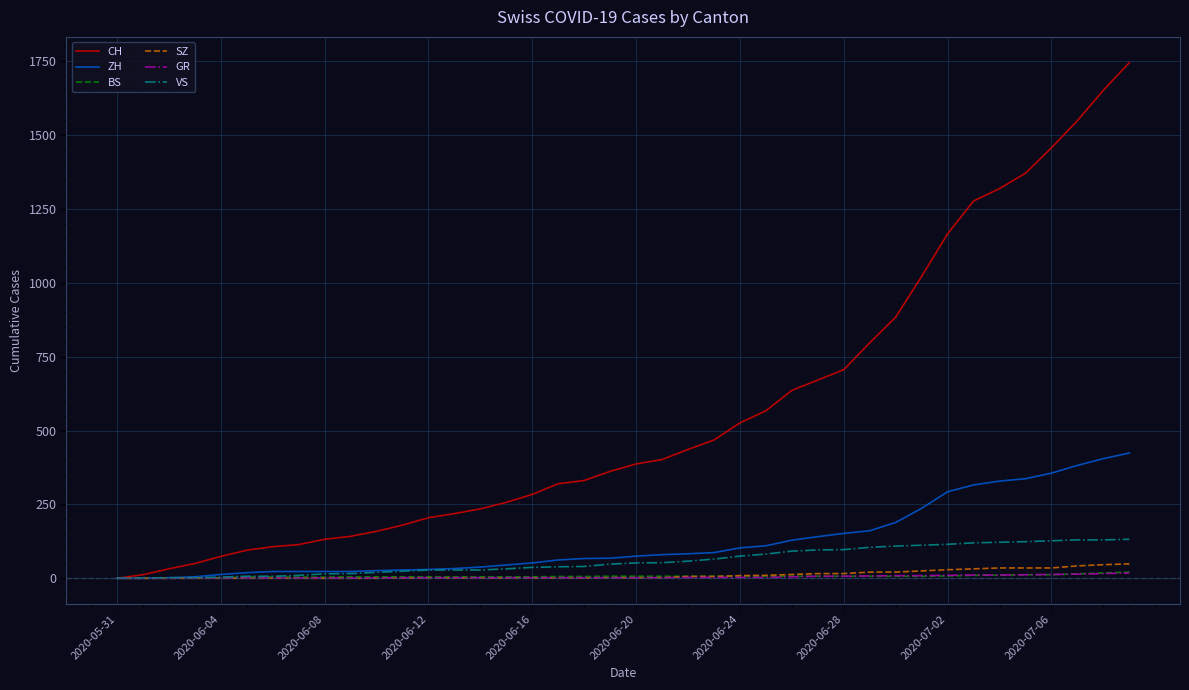

Does the chart display data point markers on the line(s)?

No